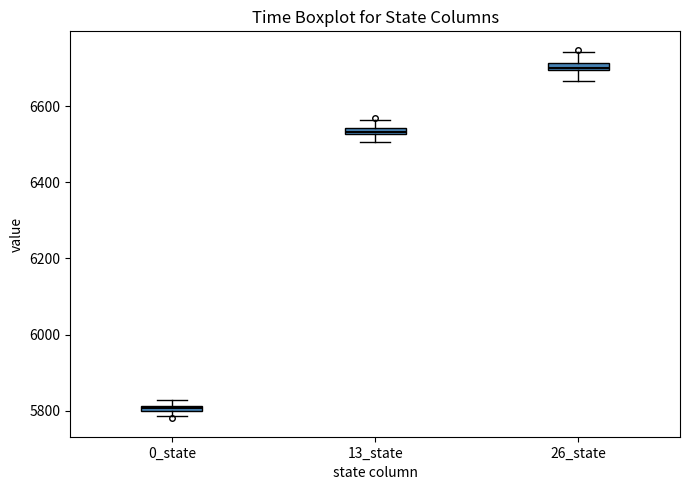

Which box has the highest median line?

26_state